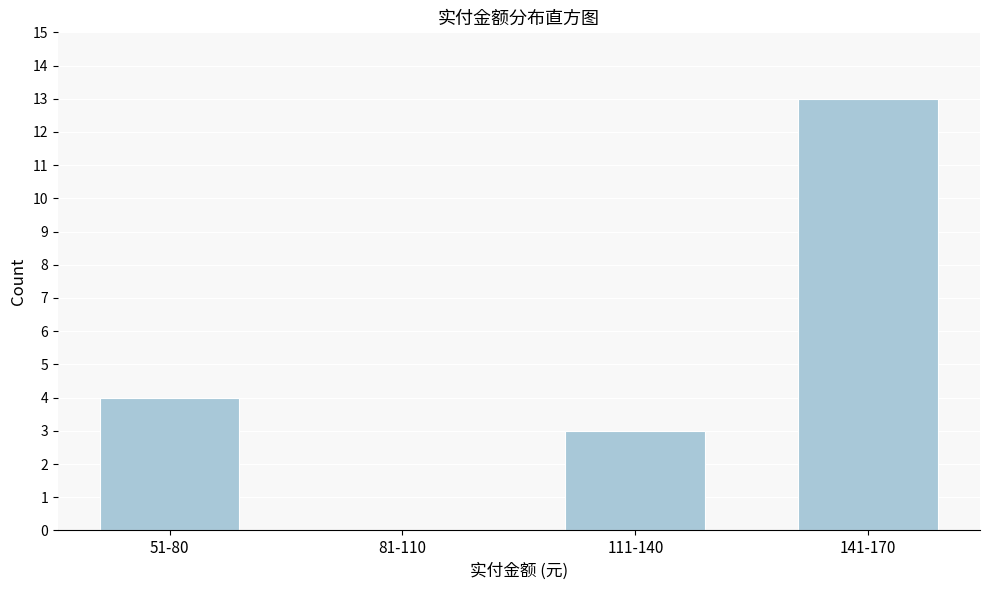

Reading left to right, transcribe all the data shown in this chart.

51-80=4	81-110=0	111-140=3	141-170=13